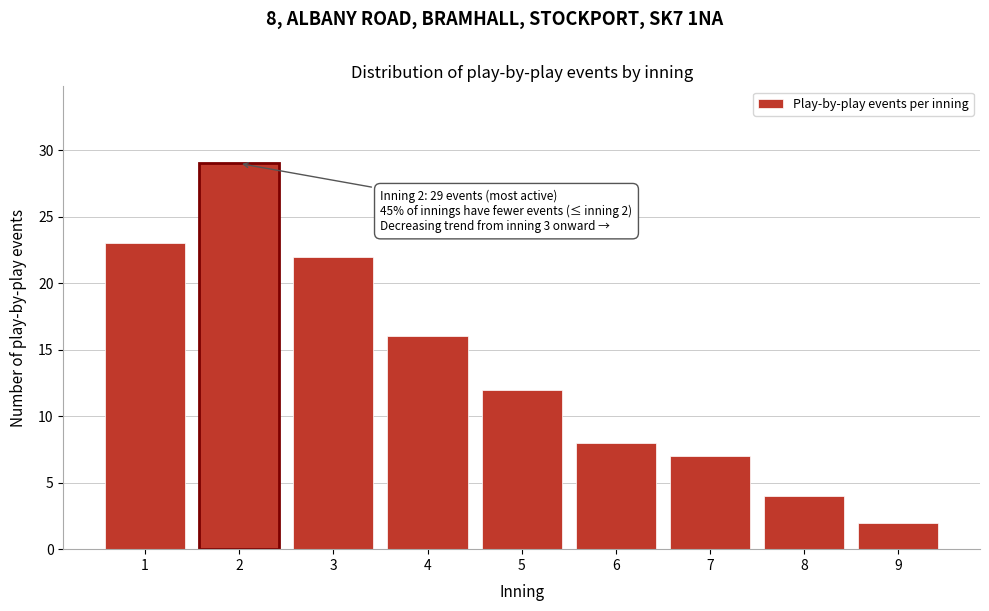

Reading left to right, list all the values displayed in this chart.

23	29	22	16	12	8	7	4	2